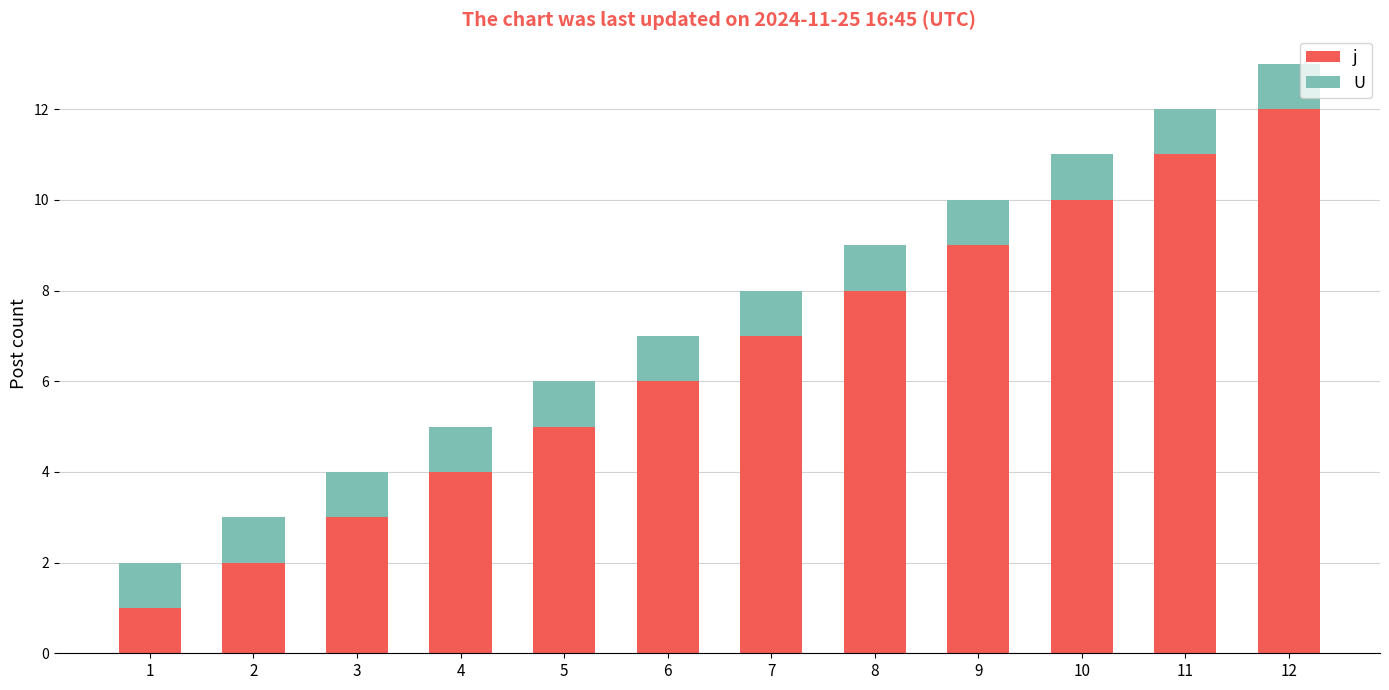

At which category is the sum across all series the highest?

12